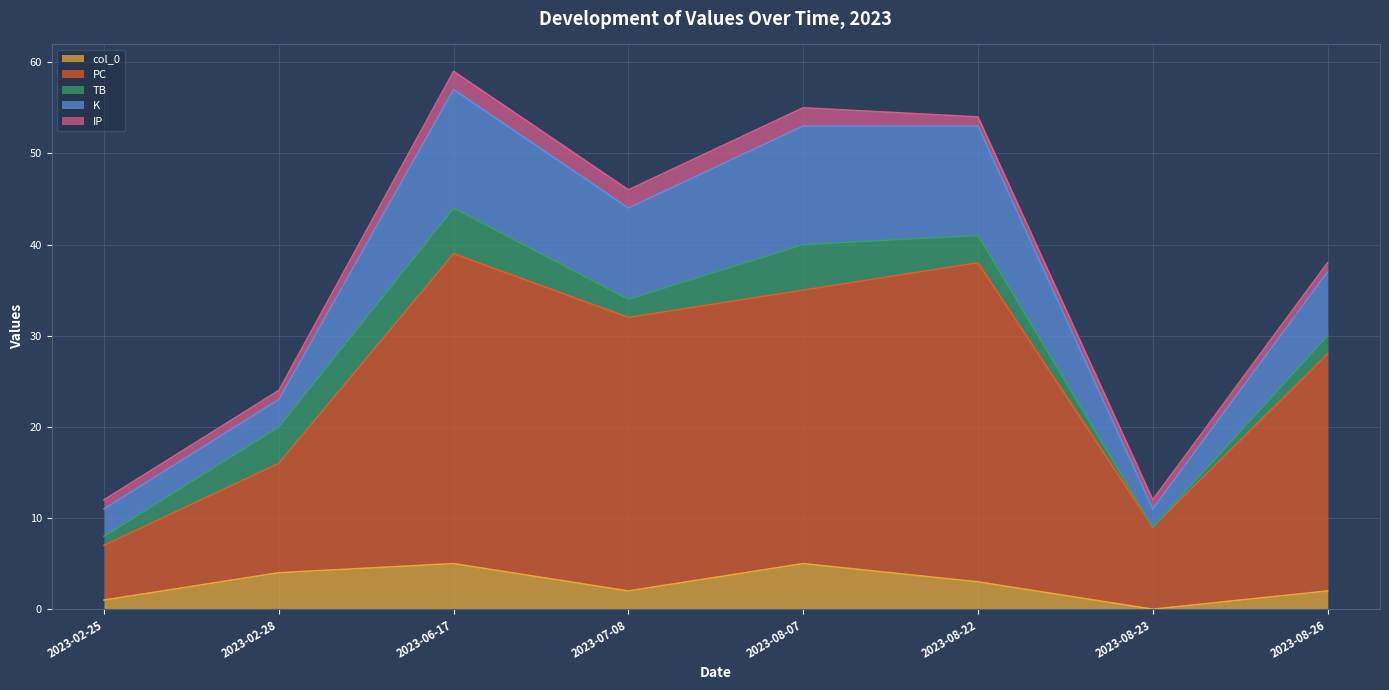

True or false: col_0 has a value of 2 at 2023-07-08.

True